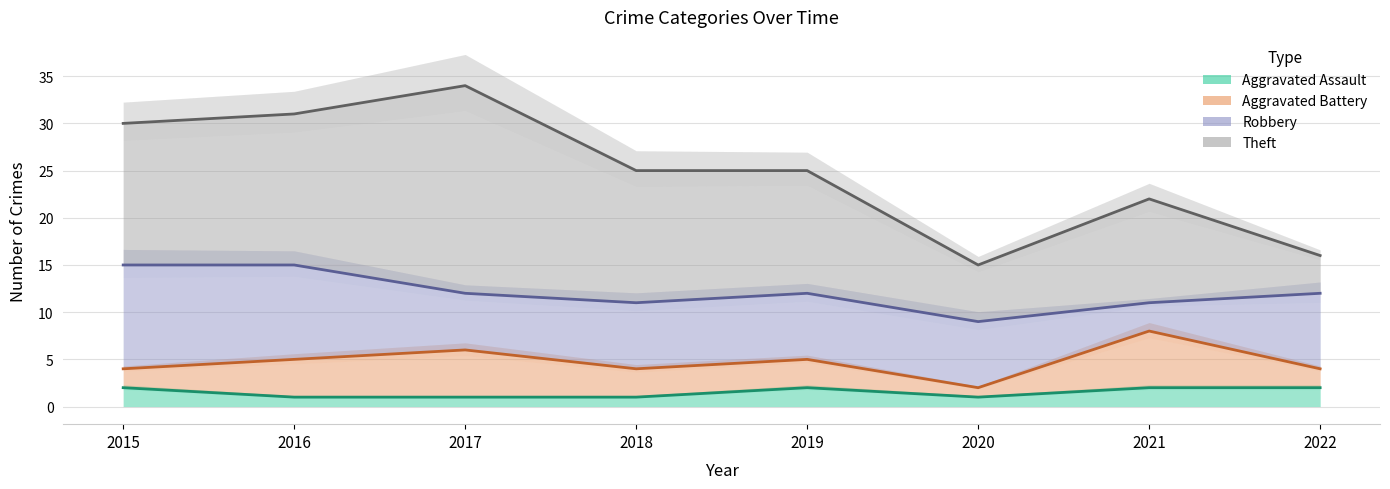

What is the average value of the Theft series?

13